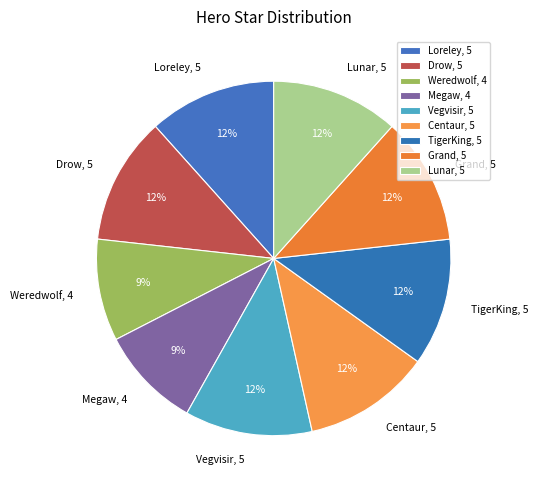

What percentage is the Grand slice, to the nearest percent?

12%